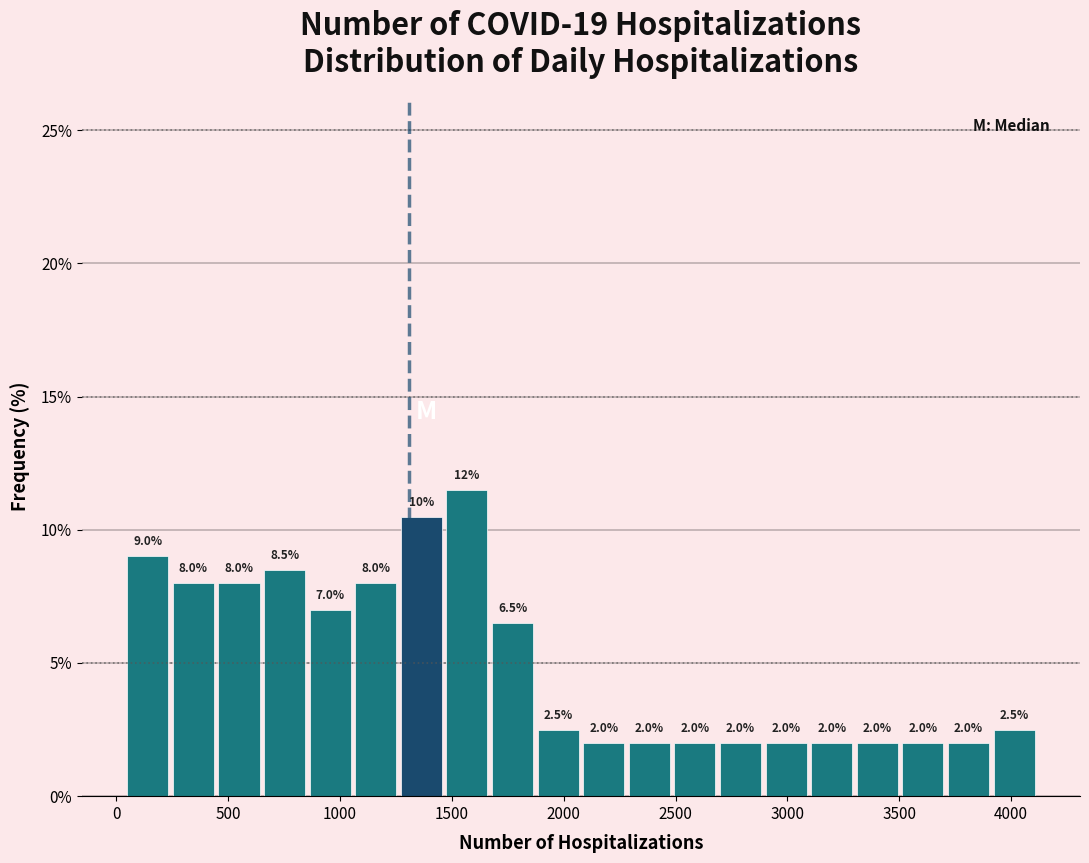

Which range on the x-axis has the tallest bar?

1500 to 1700